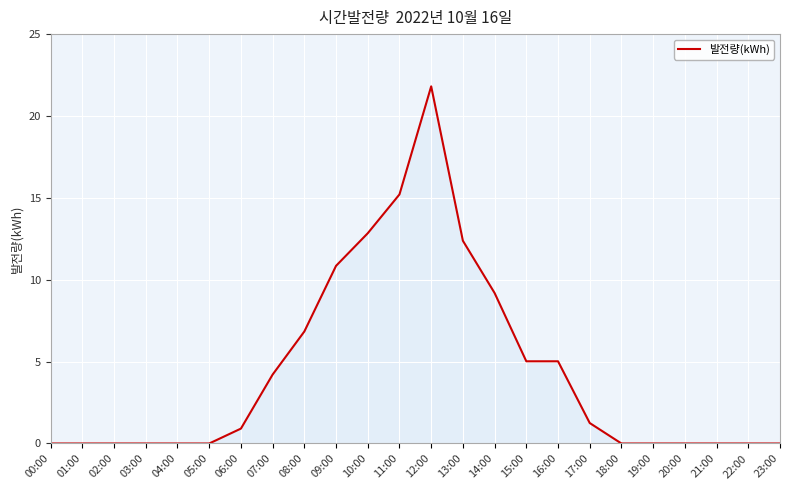

What position from the right is 19:00?

5